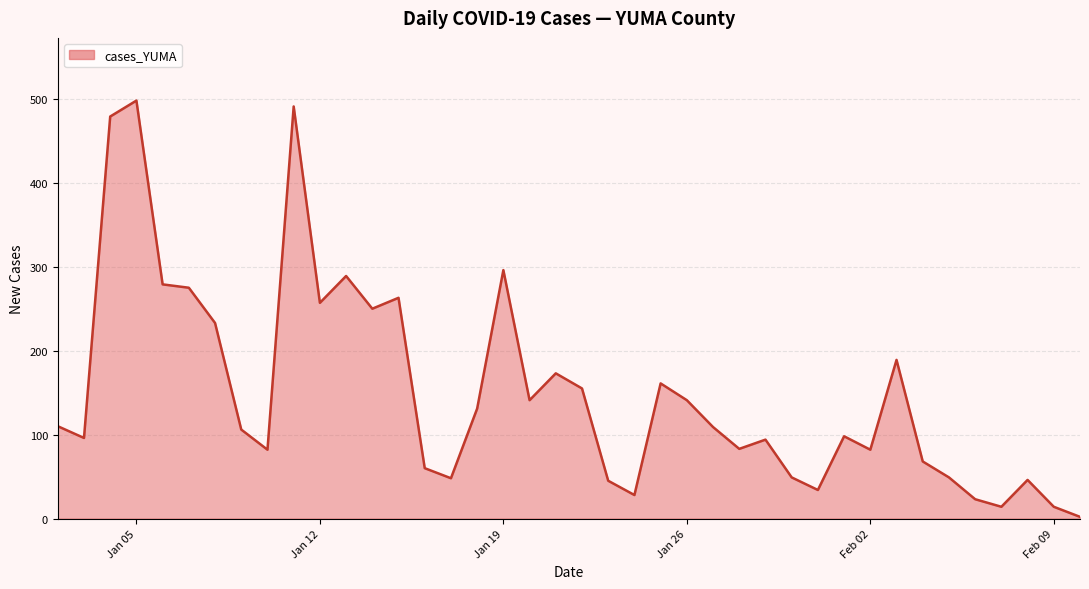

What is the difference between the maximum and minimum values?

496